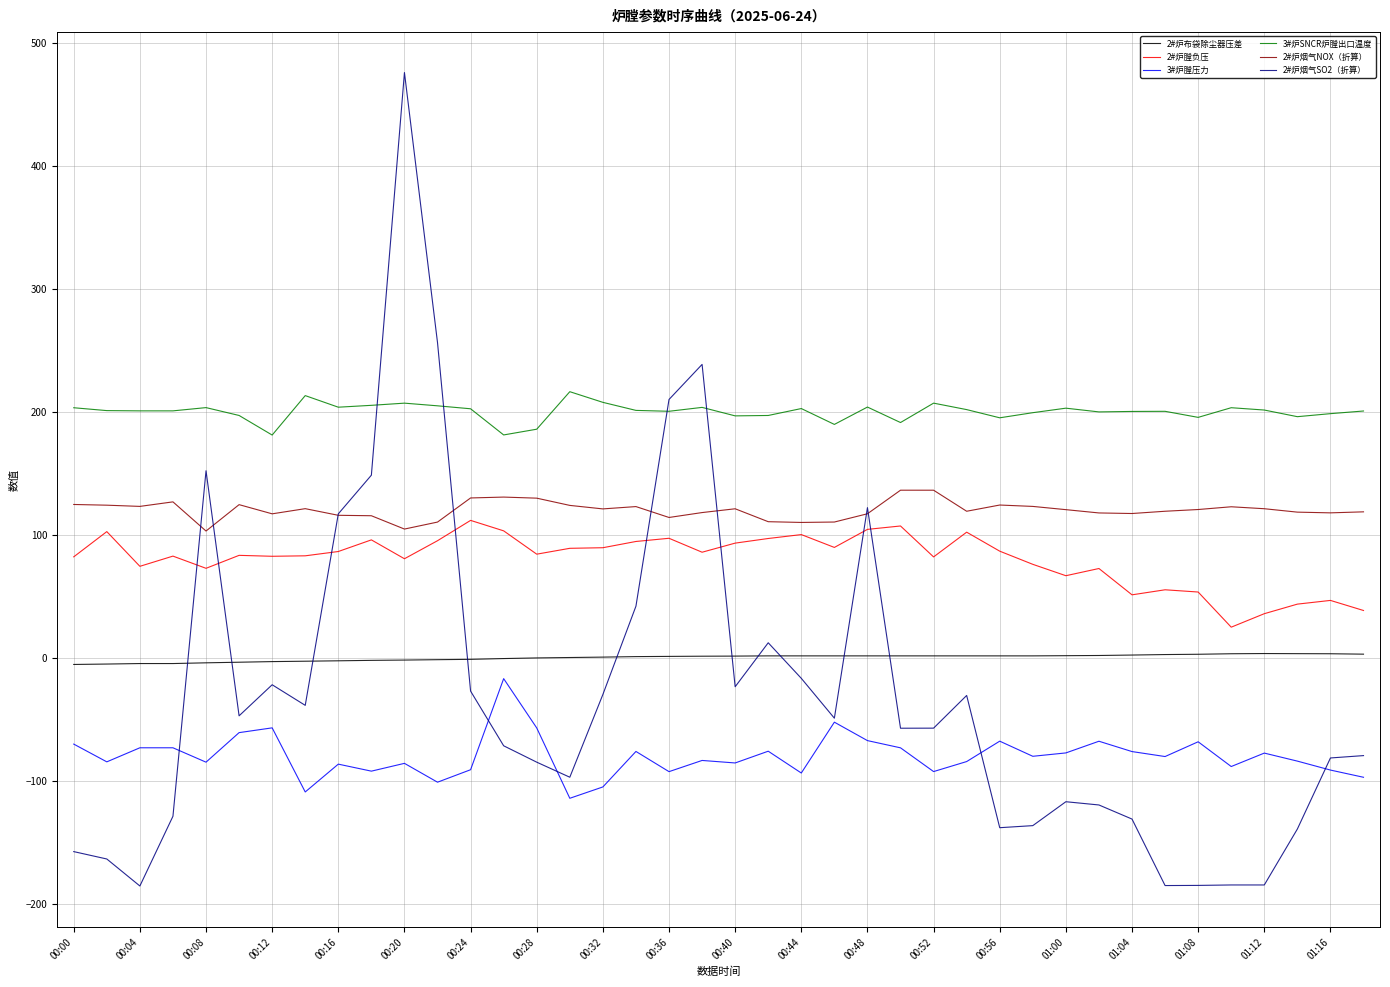

Which series has the largest total across all categories?

3#炉SNCR炉膛出口温度